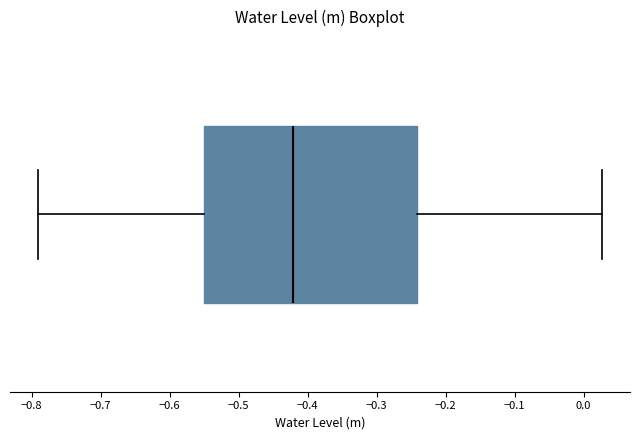

Where is the right edge of the box on the x-axis? The values are not printed on the chart, so give them approximately, as read against the axis.

-0.24